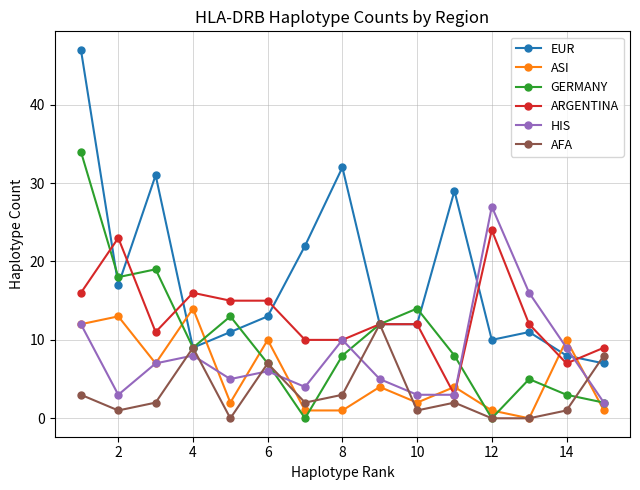

True or false: EUR and ASI intersect in this chart.

True